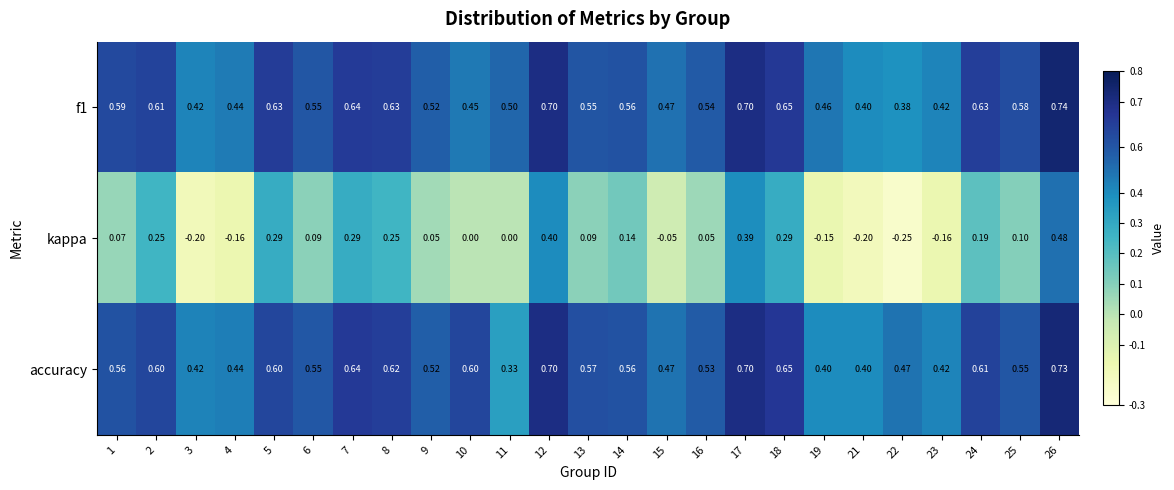

Is the value of accuracy at 7 greater than the value of f1 at 6?

Yes